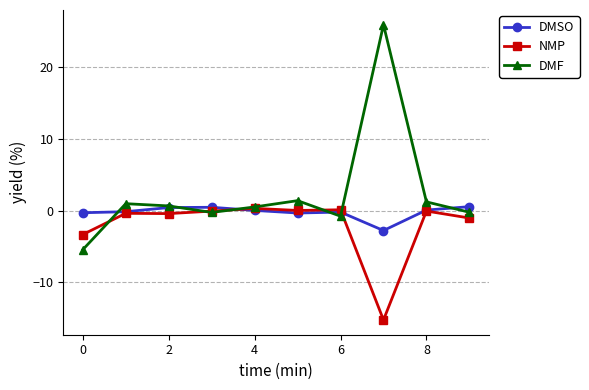

Which series has the widest spread of values?

DMF